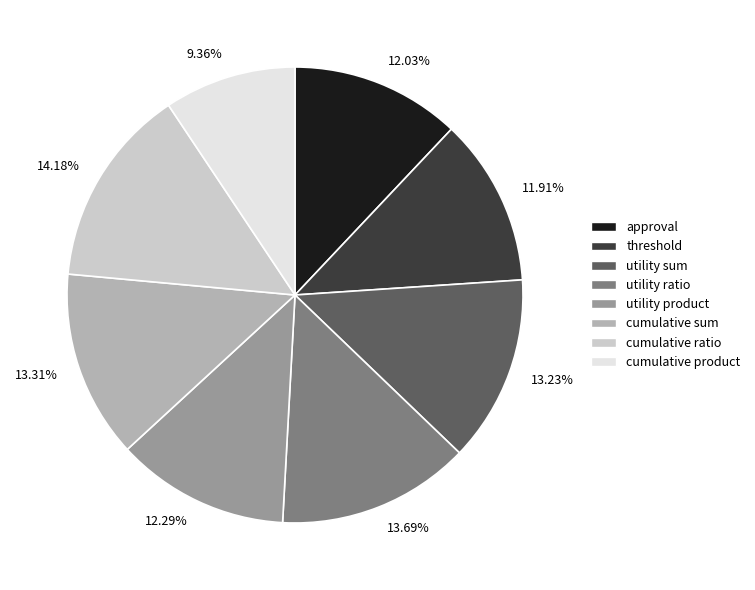

How many slices are in this pie chart?

8